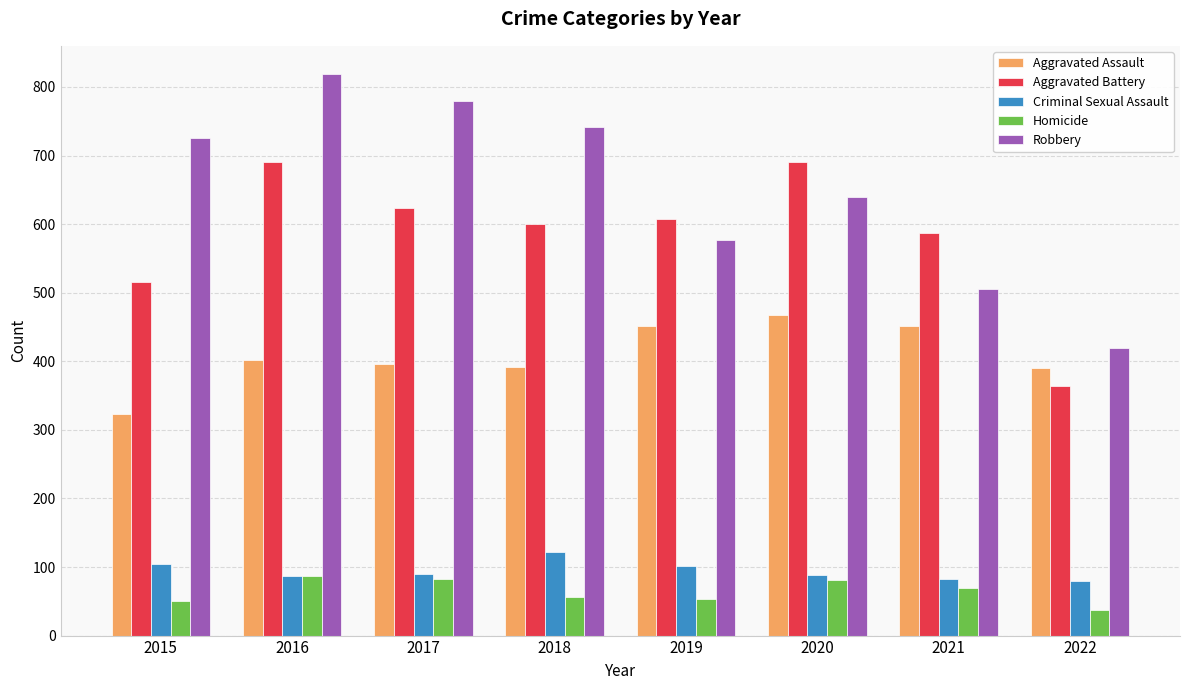

What is the difference between the highest and lowest values at 2015?

676